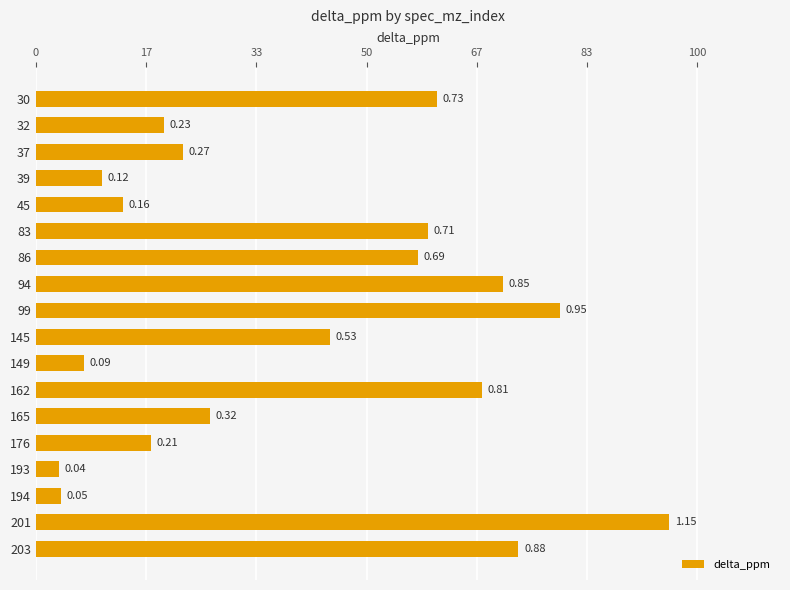

What is the average value?

0.5